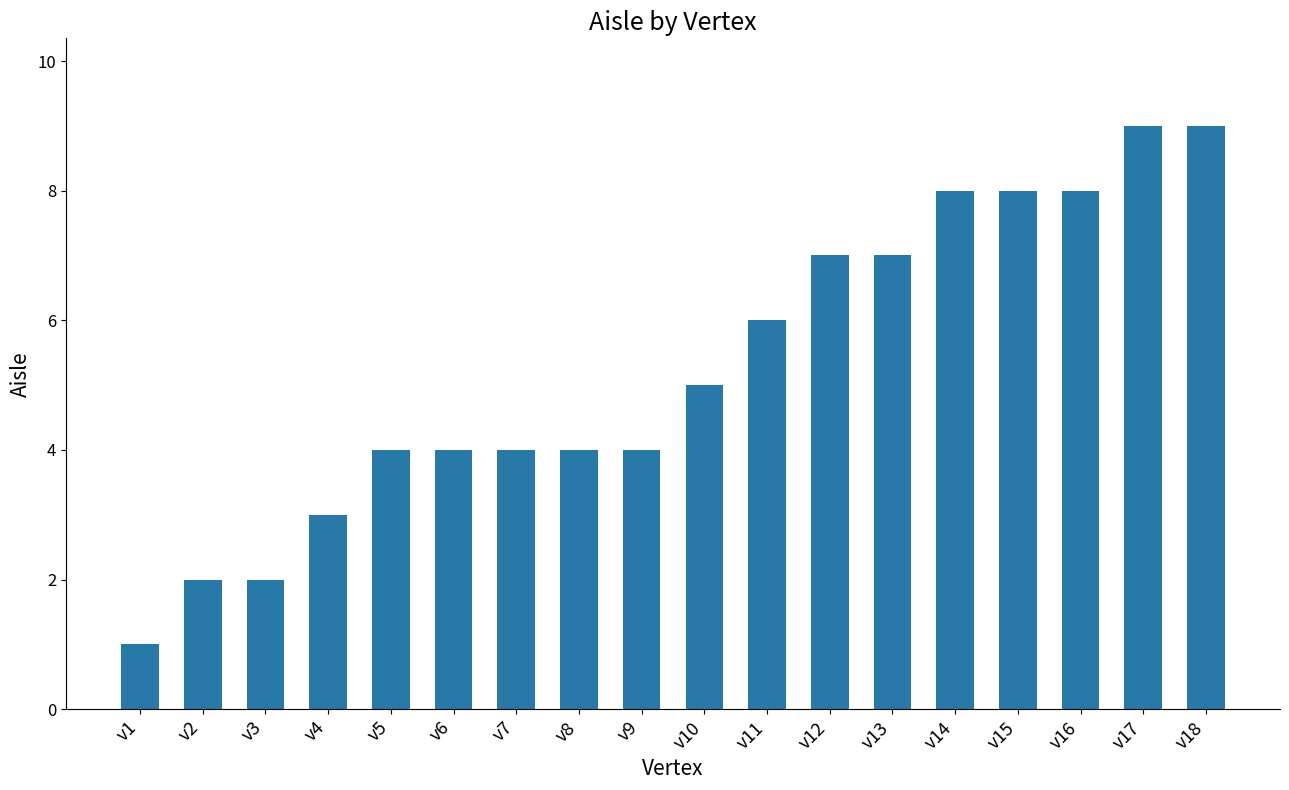

The value at v6 is 4. True or false?

True